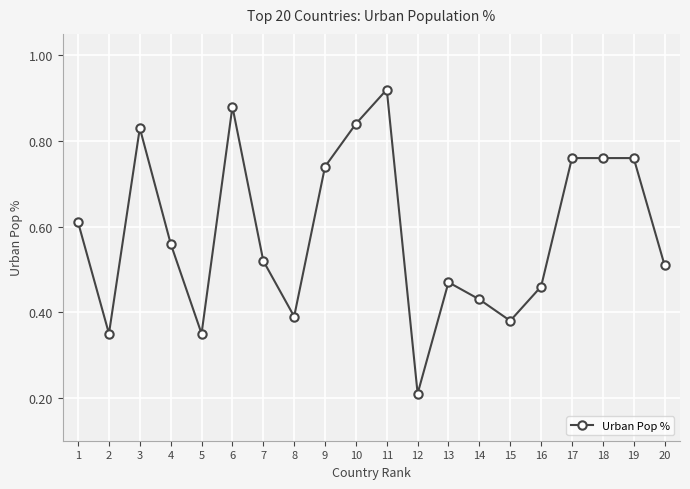

At which category does the chart reach its minimum across all series?

12